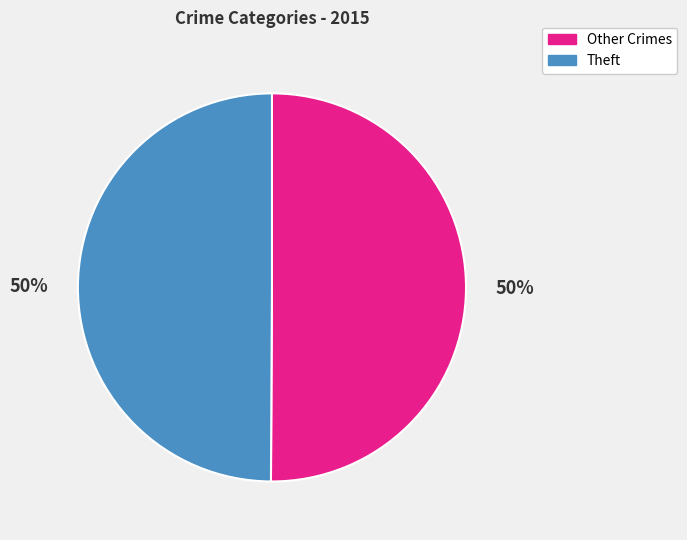

To the nearest percent, what is the average slice percentage?

50%